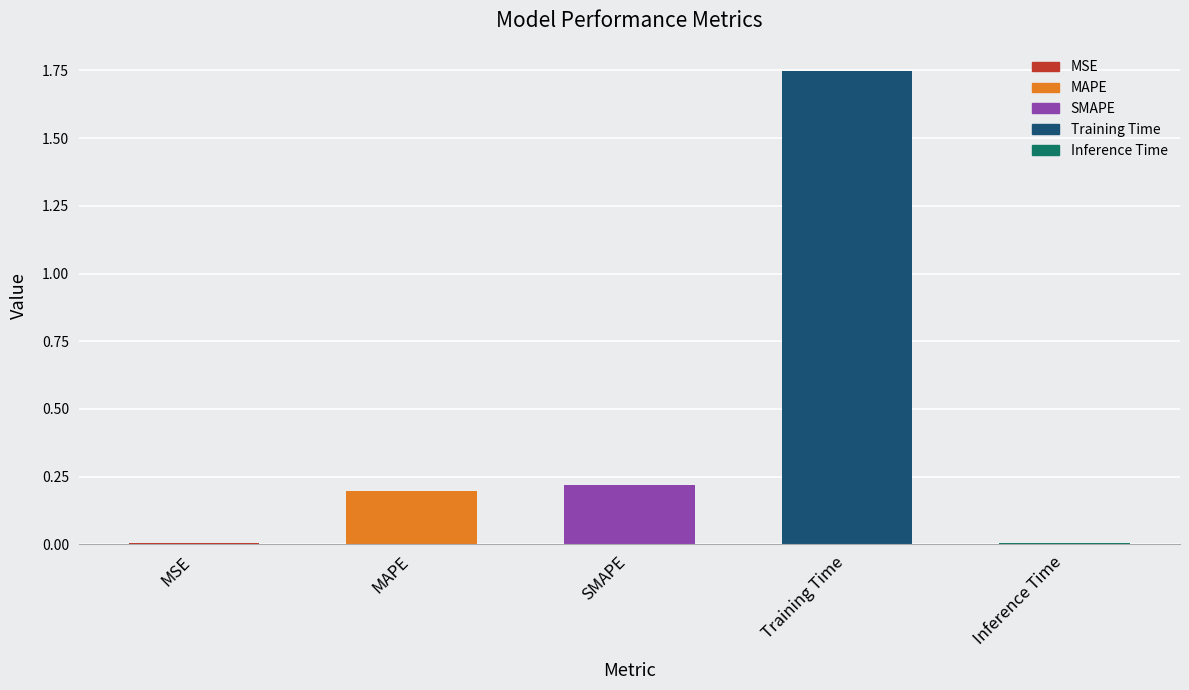

Which category has the lowest value across all series?

Inference Time